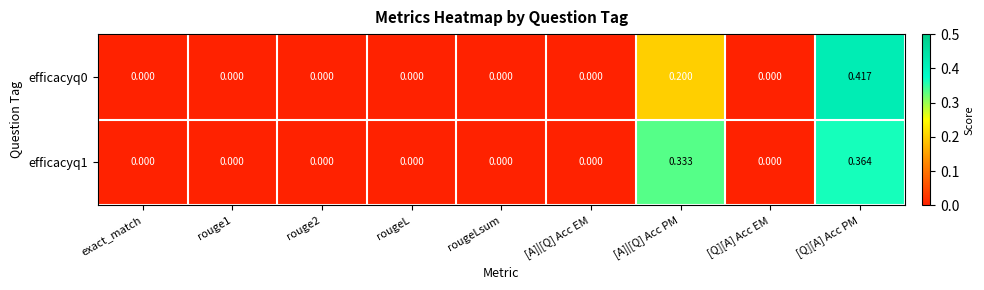

Rank the series at [Q][A] Acc PM from highest to lowest value.

efficacyq0, efficacyq1